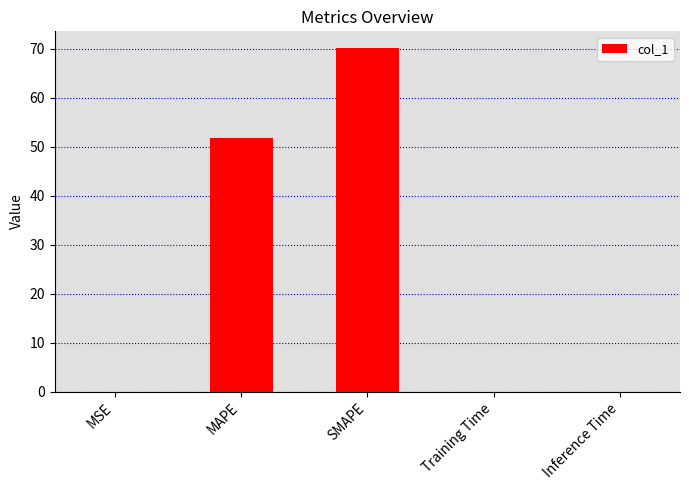

Between Inference Time and SMAPE, which is larger?

SMAPE